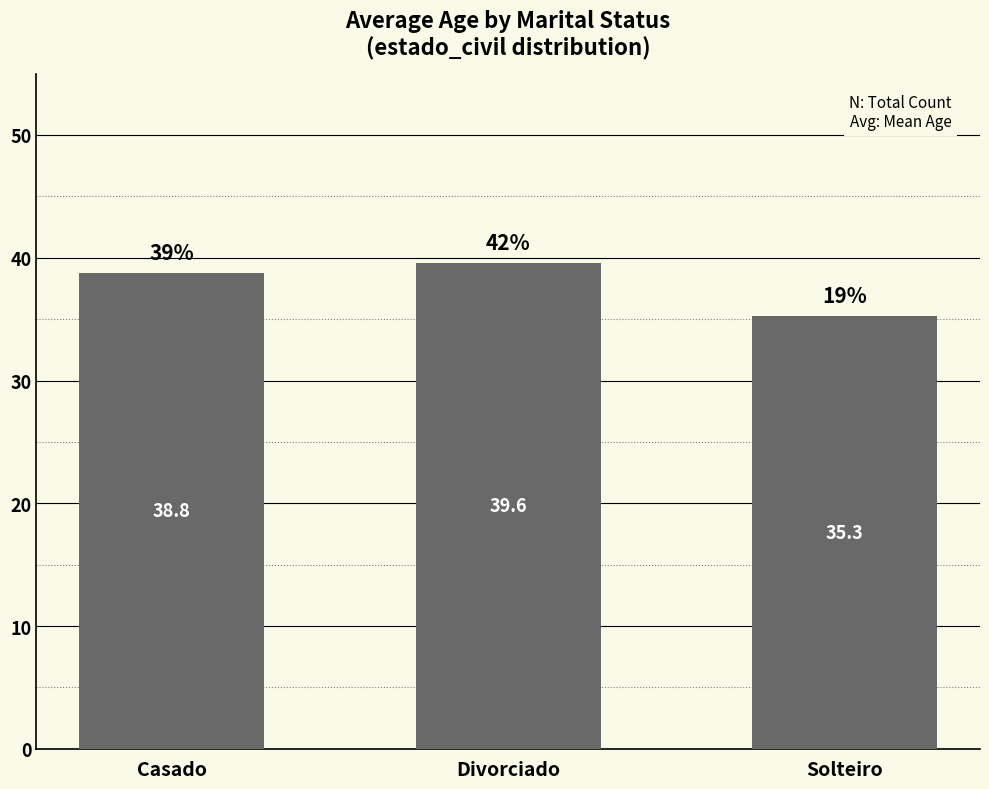

Is it true that the value at Divorciado is 8.7?

False